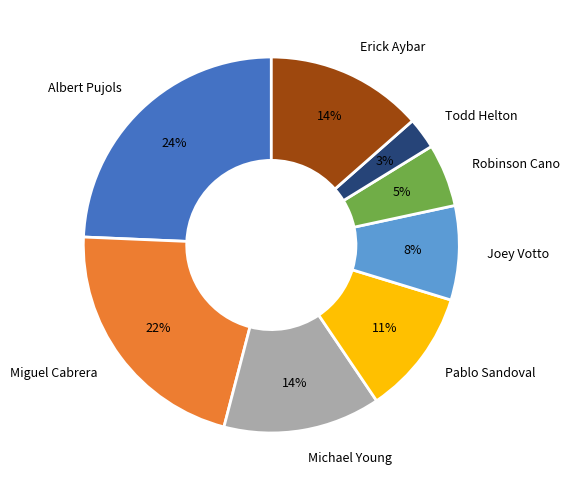

Is it true that Joey Votto is 1% of the pie?

False